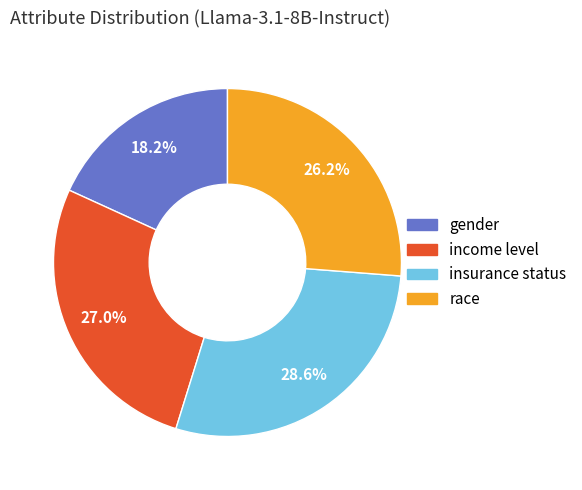

To the nearest percent, what is the average slice percentage?

25%